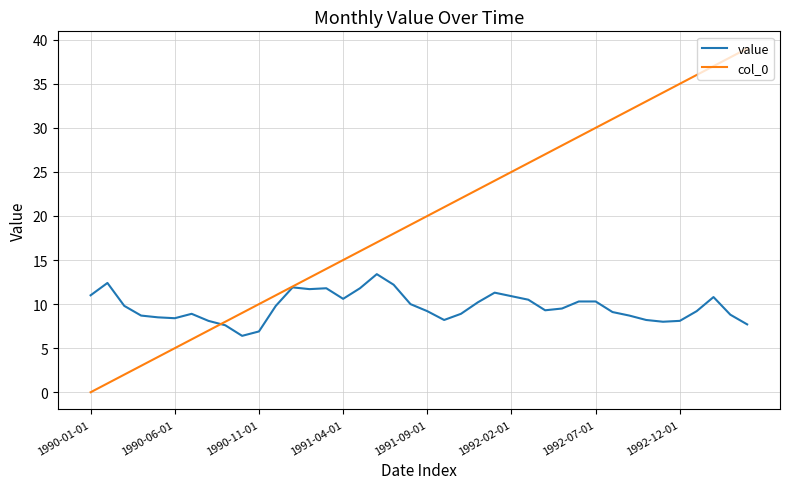

What is the maximum value shown in the chart?

39.0